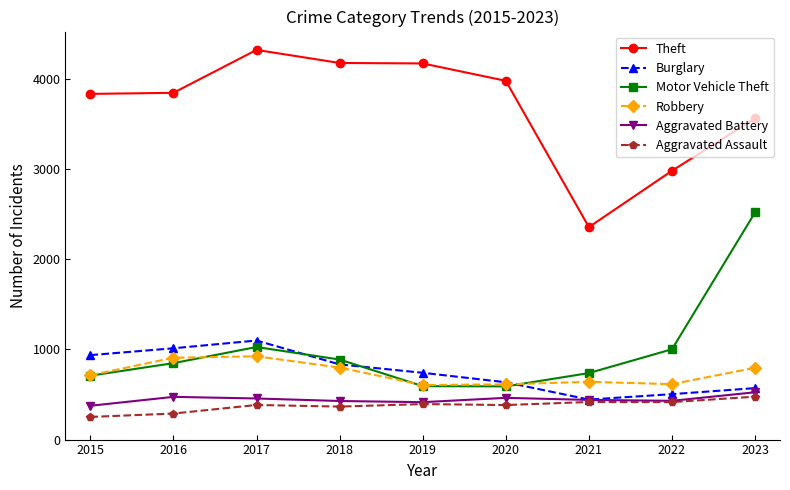

Which series ends up on top after the final intersection of Burglary and Motor Vehicle Theft?

Motor Vehicle Theft